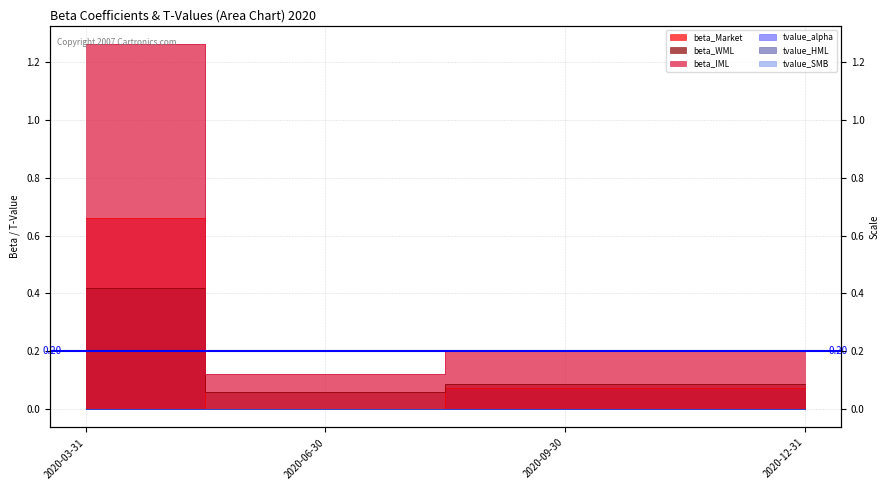

How many data points does each series have?

4